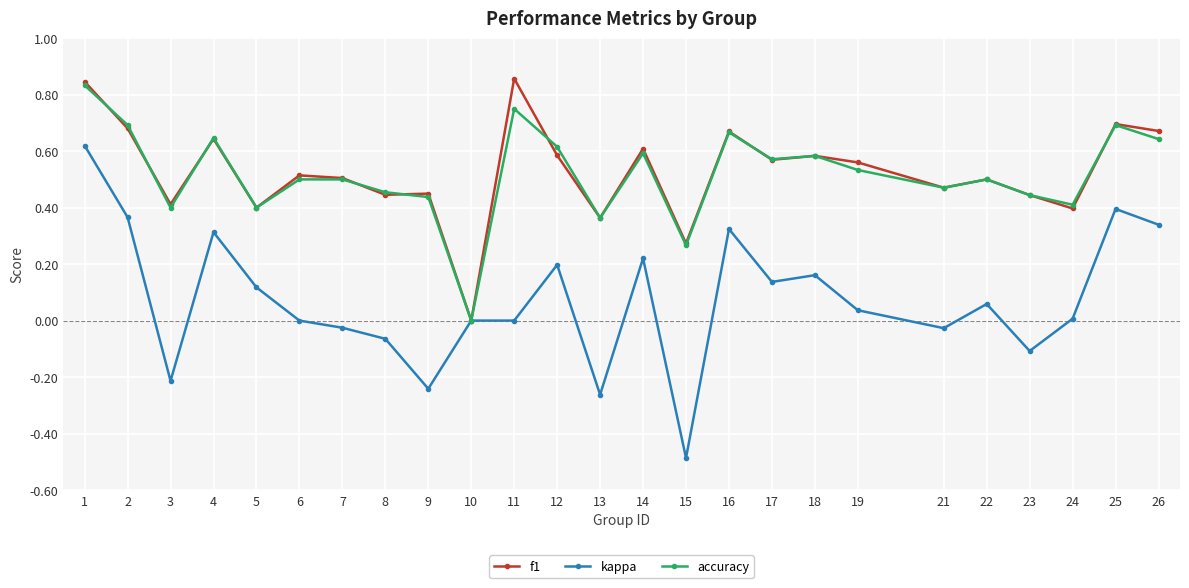

What is the smallest value displayed?

-0.5